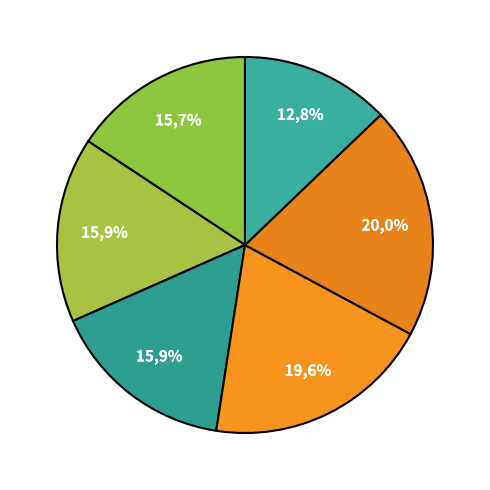

To the nearest percent, what percentage of the pie is GASOLINA?

20%